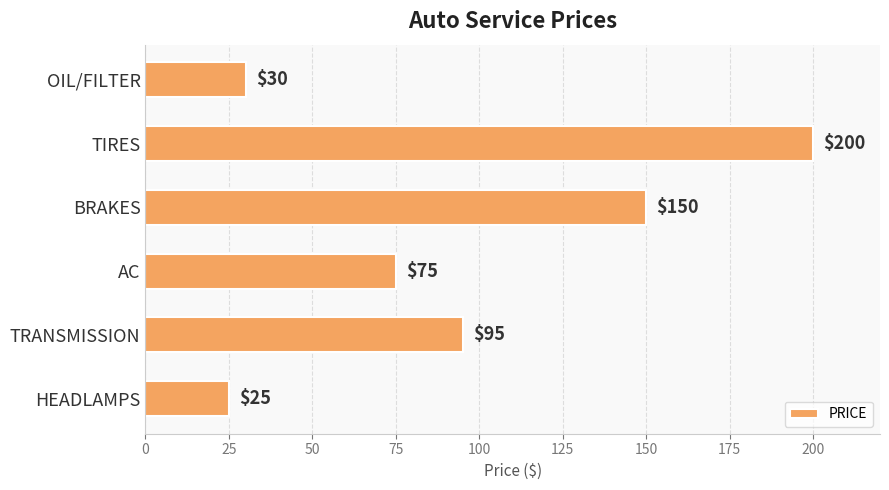

What is the maximum value shown in the chart?

200